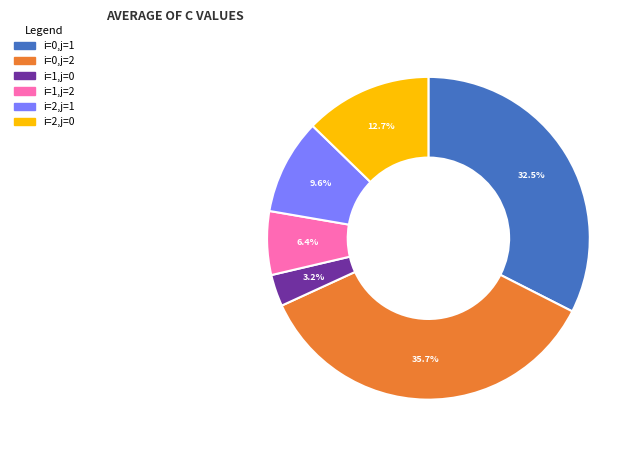

To the nearest percent, what percentage of the pie is i=2,j=0?

13%